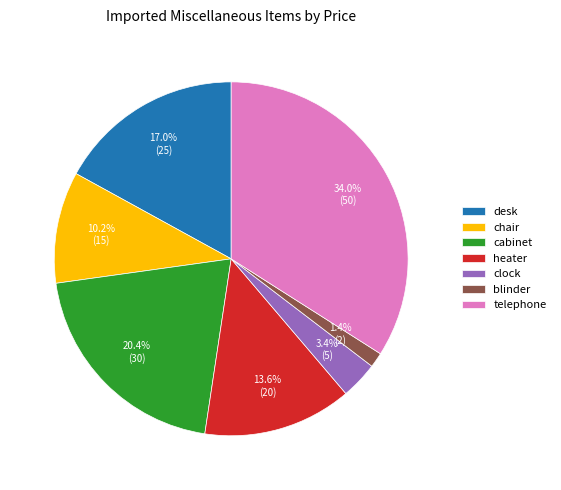

Rank the categories by value from lowest to highest.

blinder, clock, chair, heater, desk, cabinet, telephone